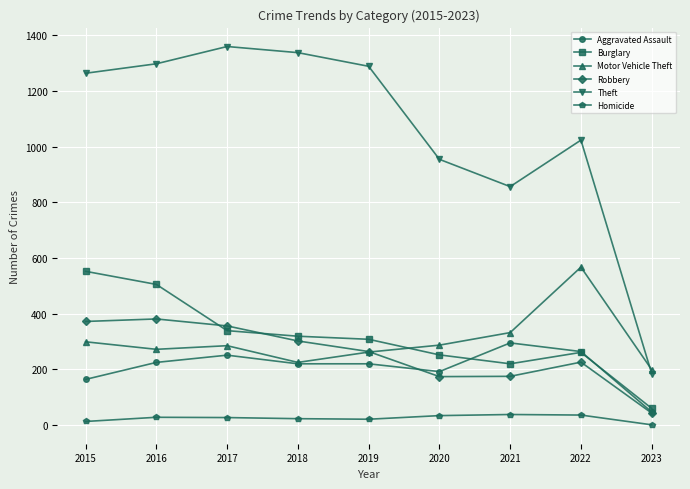

What is the difference between the maximum and minimum values in the Motor Vehicle Theft series?

368